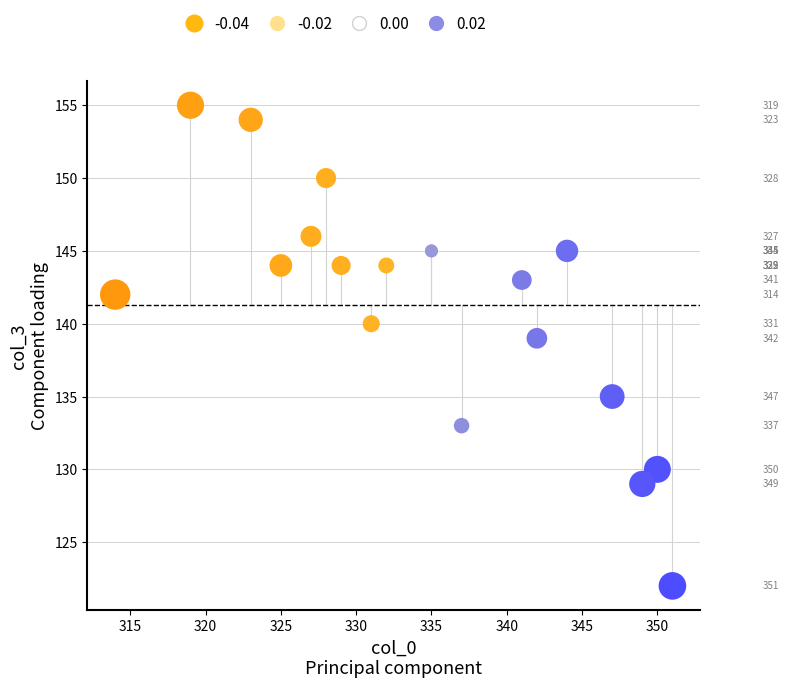

What Y value in the scatter plot is closest to 138?

139